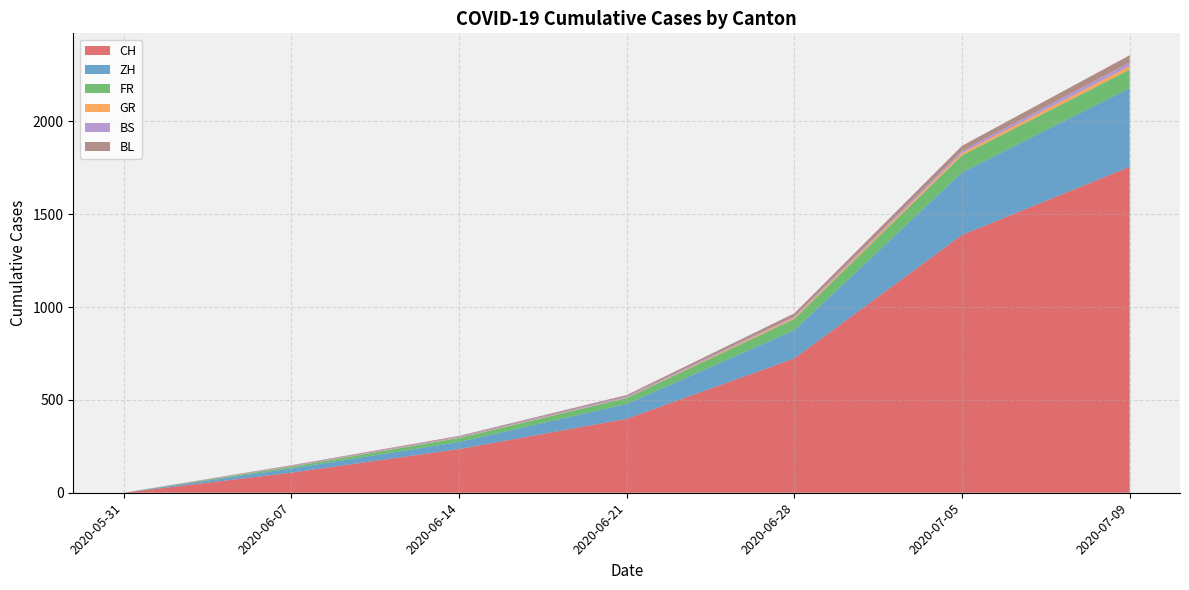

At which label does CH reach its peak?

2020-07-09